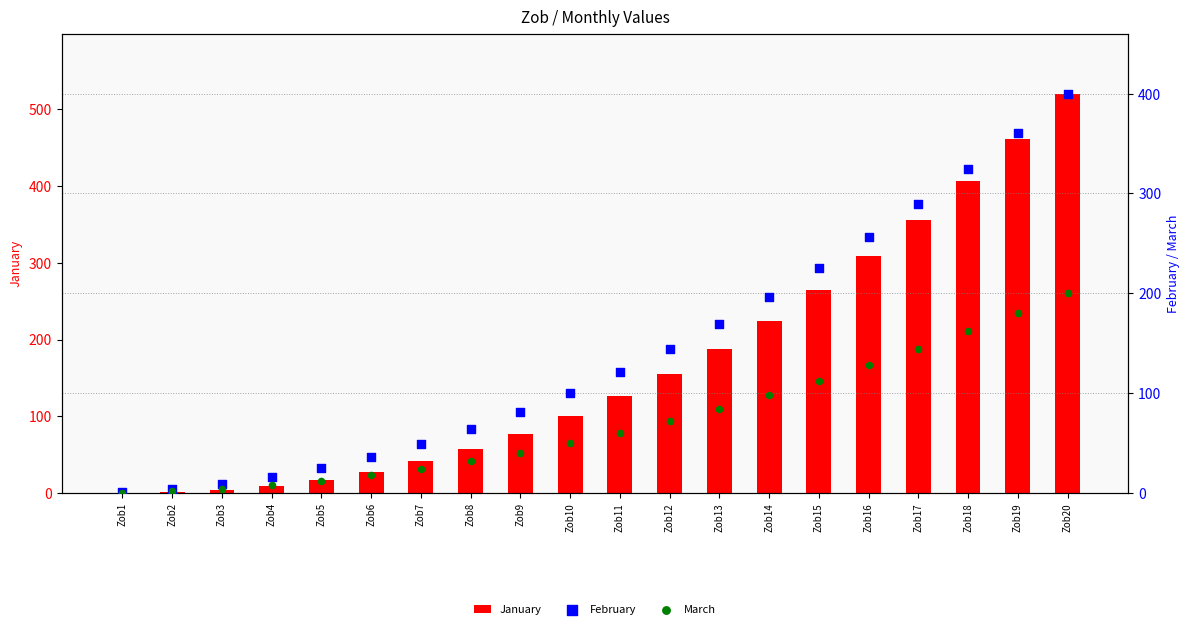

What are all the series names shown in the legend?

January, February, March